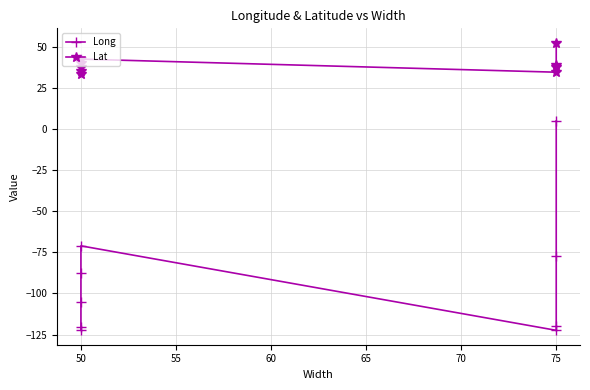

What is the spread (max minus min) of values at 50?

156.0